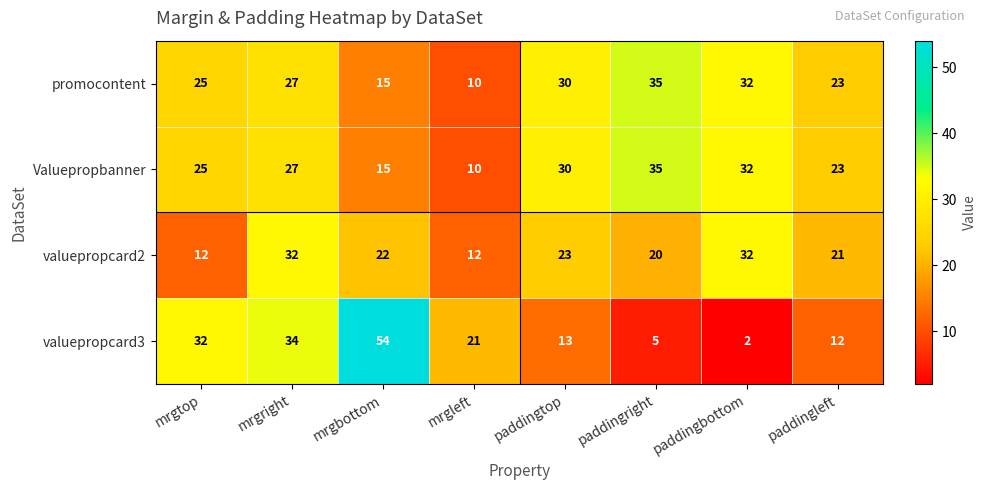

Count the number of data series in this chart.

4